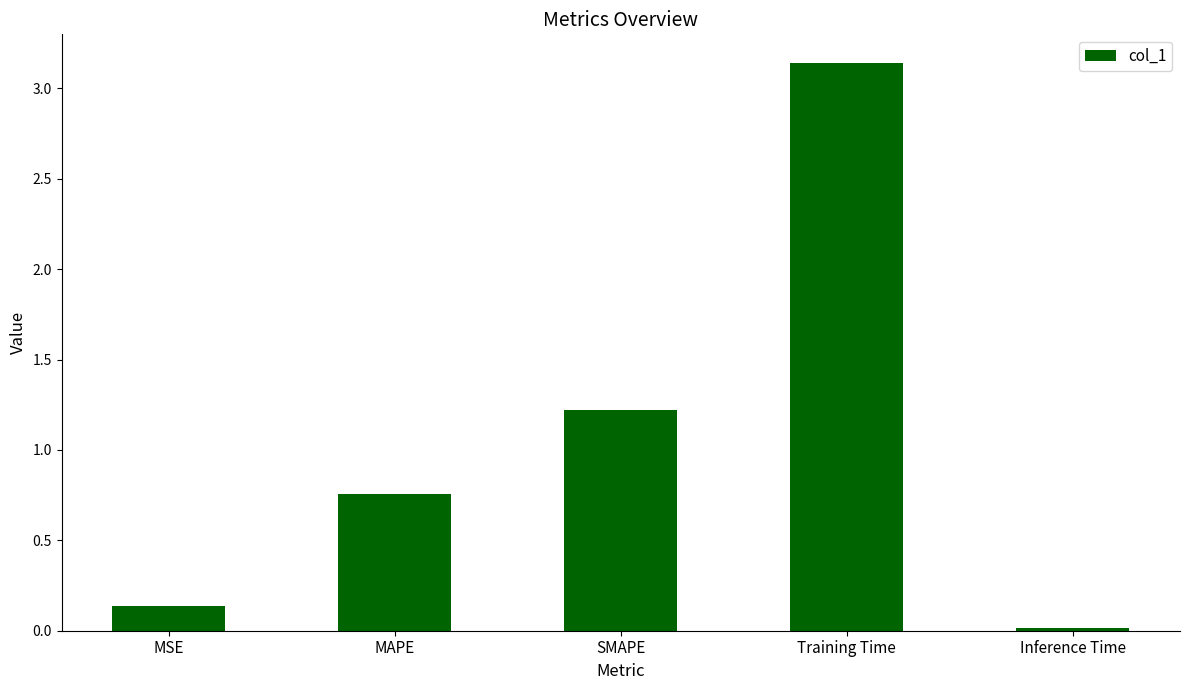

The value at MAPE is 0.4. True or false?

False